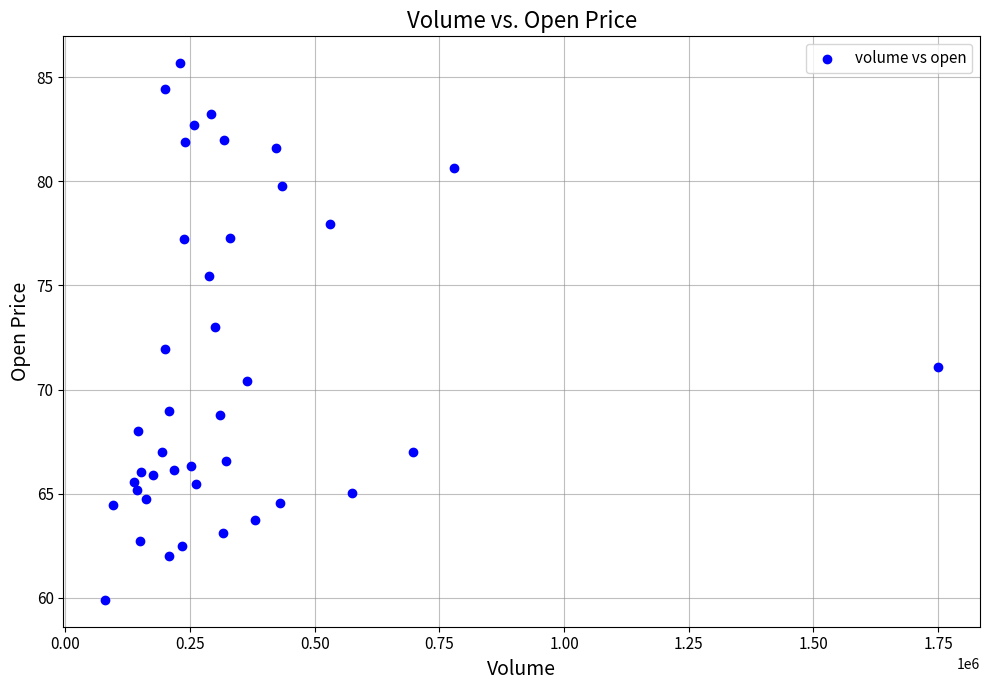

What is the range of Y values (max minus min)?

25.8